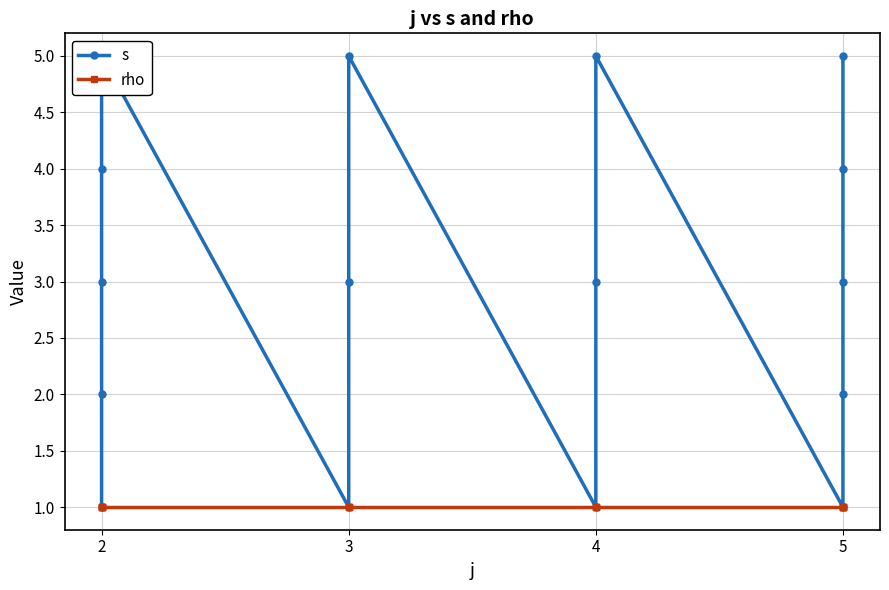

How many data points does each series have?

16